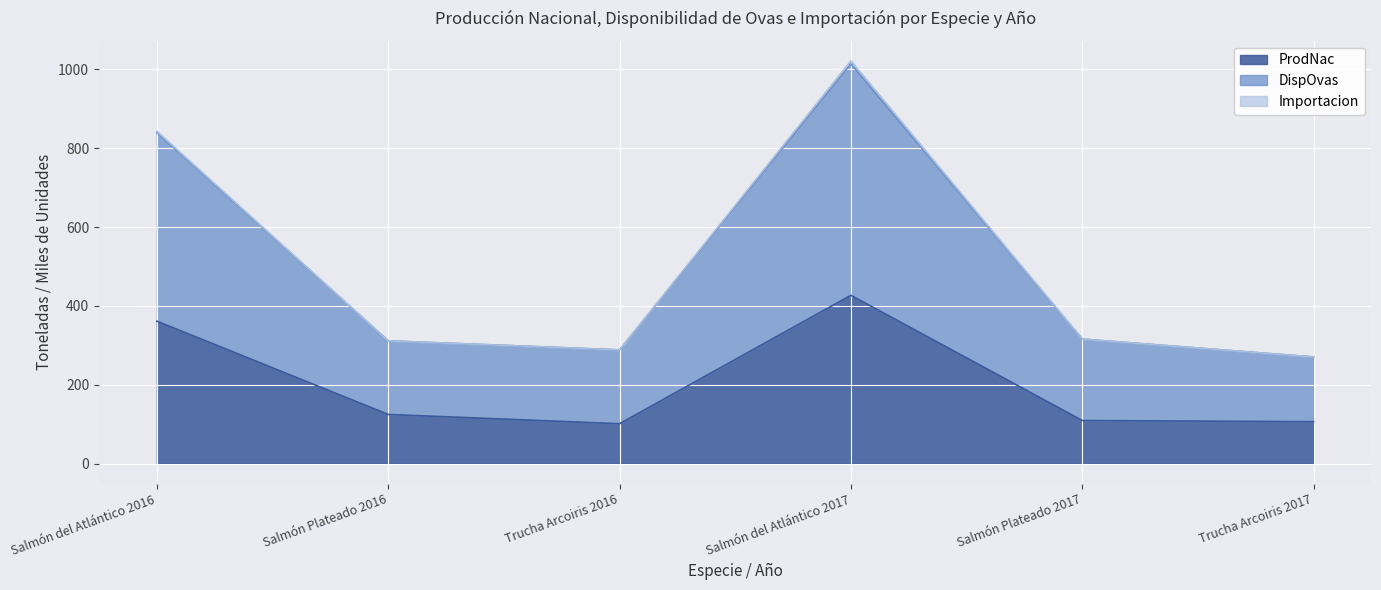

What is the value of the DispOvas point at the 6th from the left?

270.4